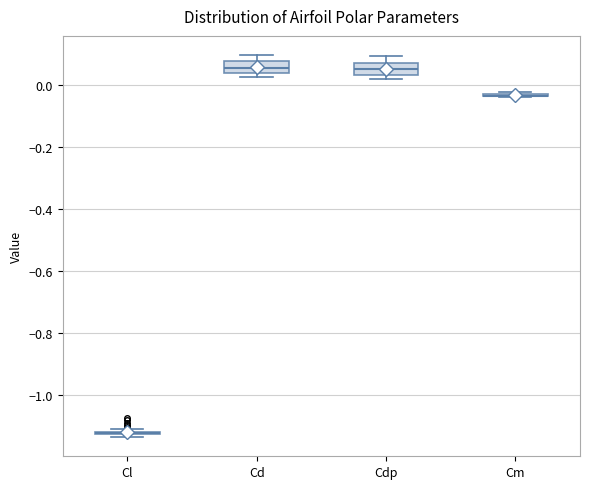

Reading left to right, transcribe this box plot: for each box, give where its median line is, the range the box spans, and where its two whiskers end, as read against the y-axis. The values are not printed on the chart, so give them approximately, as read against the axis.

Cl: box collapsed to a line at -1.12, whiskers -1.14 to -1.12
Cd: median 0.06, box 0.04 to 0.08, whiskers 0.02 to 0.10
Cdp: median 0.06, box 0.04 to 0.08, whiskers 0.02 to 0.10
Cm: box collapsed to a line at -0.04, whiskers -0.04 to -0.02